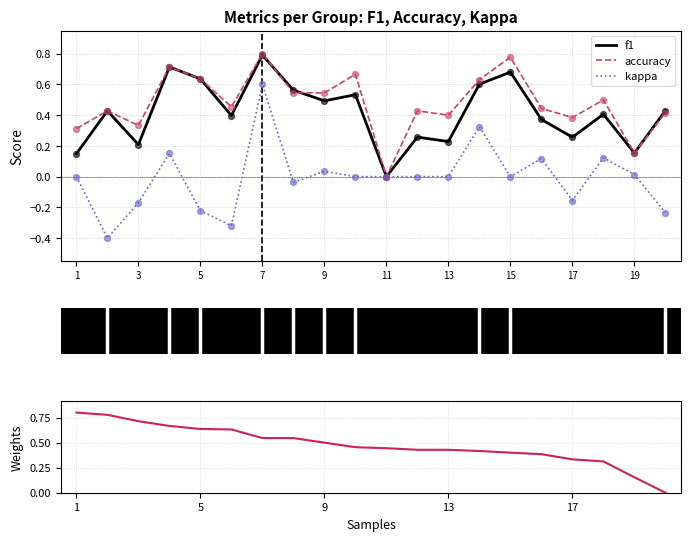

Which series reaches the minimum Y coordinate?

kappa